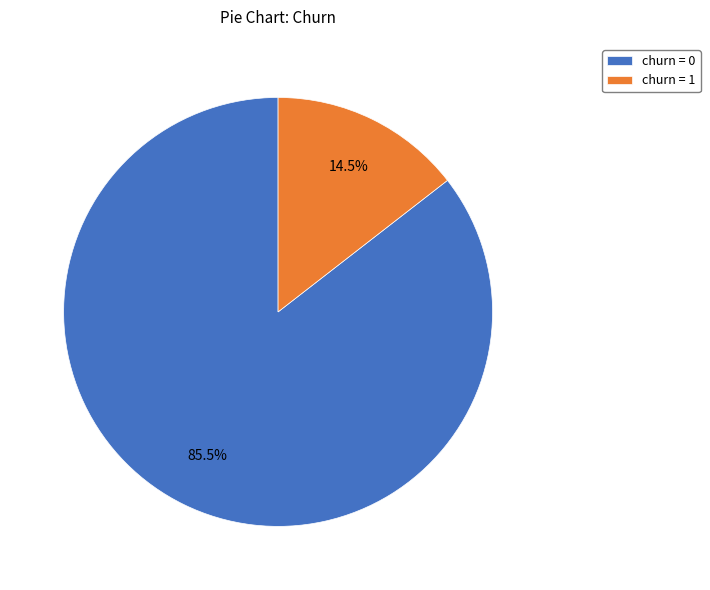

Between churn = 0 and churn = 1, which is larger?

churn = 0